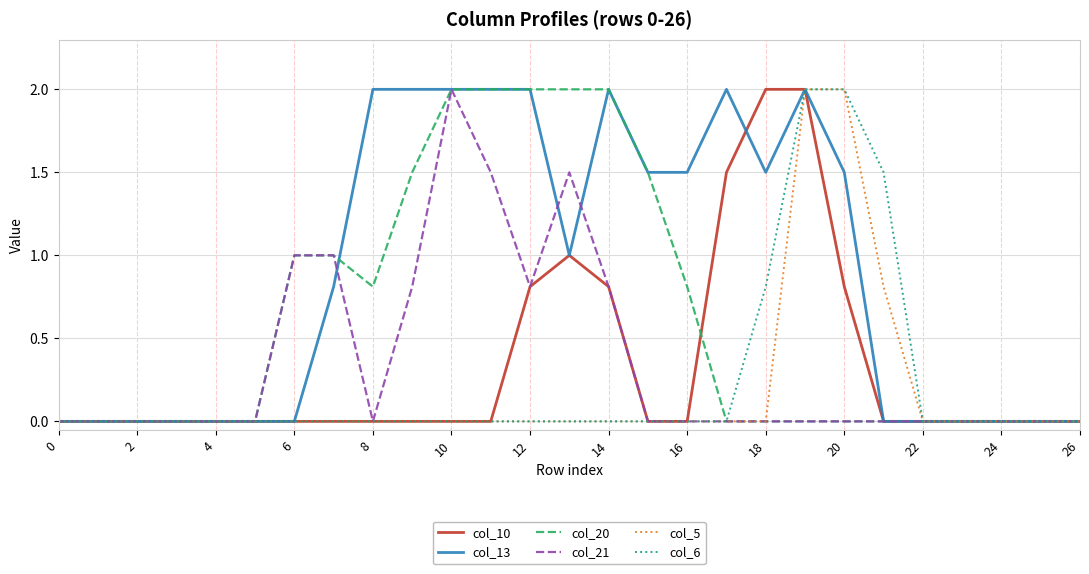

What is the maximum value for col_13?

2.0